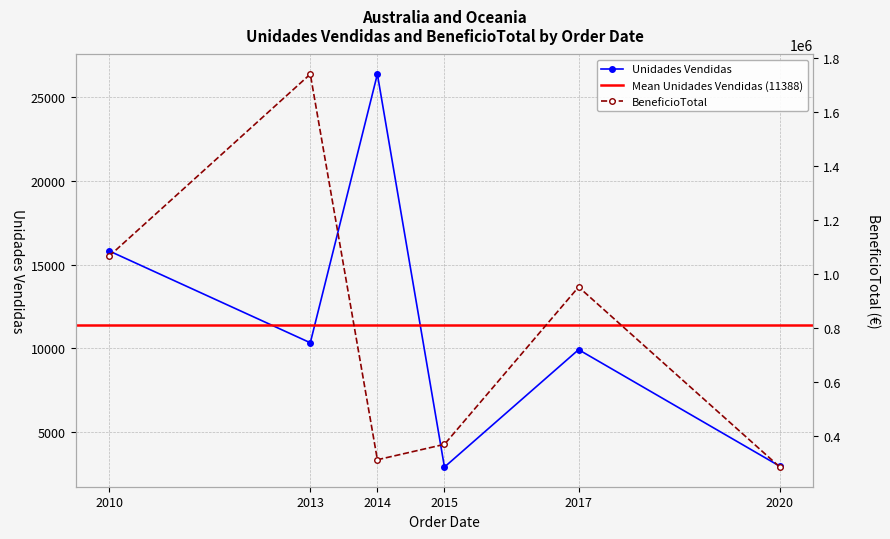

Reading left to right, list all the values displayed in this chart.

Unidades Vendidas: 15813.0	10336.0	26353.0	2924.0	9925.0	2974.0
BeneficioTotal: 1065360.8	1738959.4	312186.7	369155.0	951410.5	285087.6